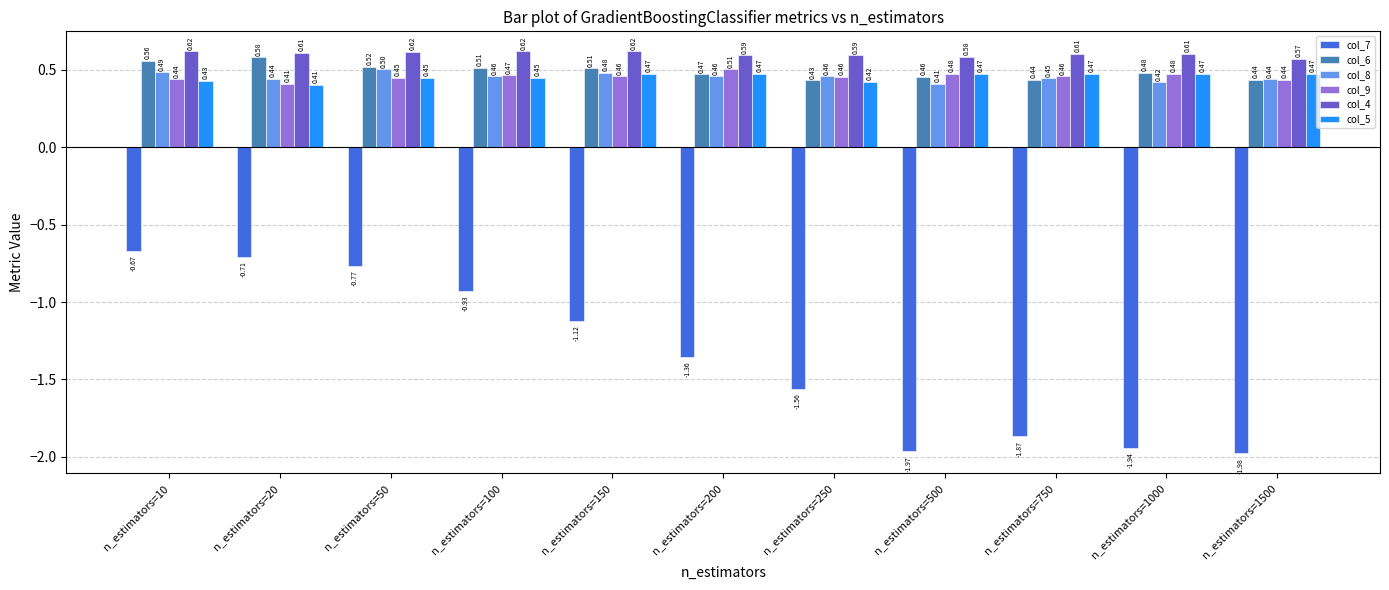

Which series changed the most between n_estimators=10 and n_estimators=250?

col_7